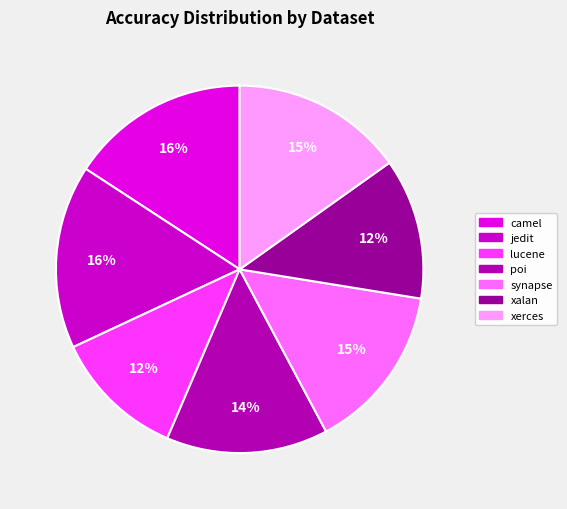

What is the smallest slice in the pie chart?

lucene_res.csv